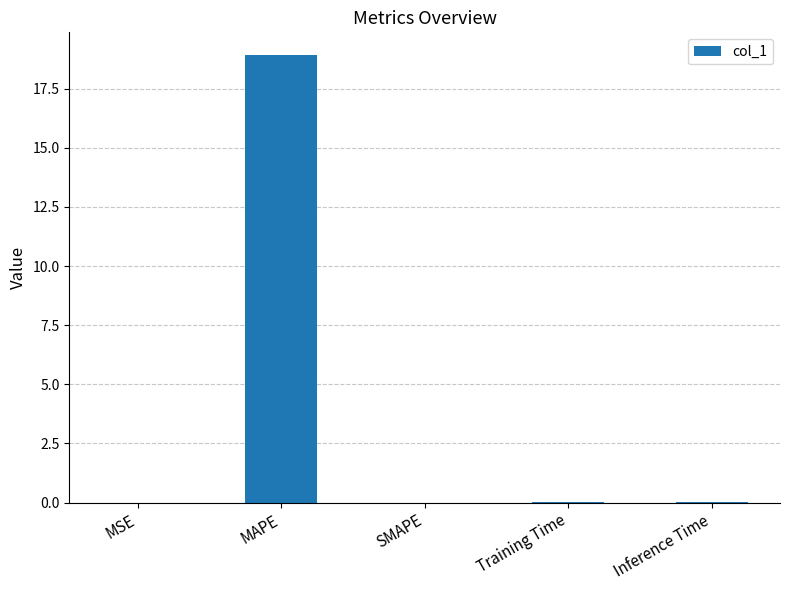

What is the maximum value shown in the chart?

18.9